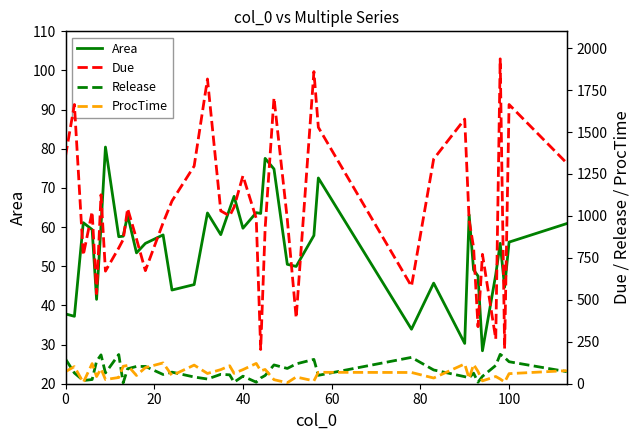

True or false: ProcTime and Due cross at least once.

False